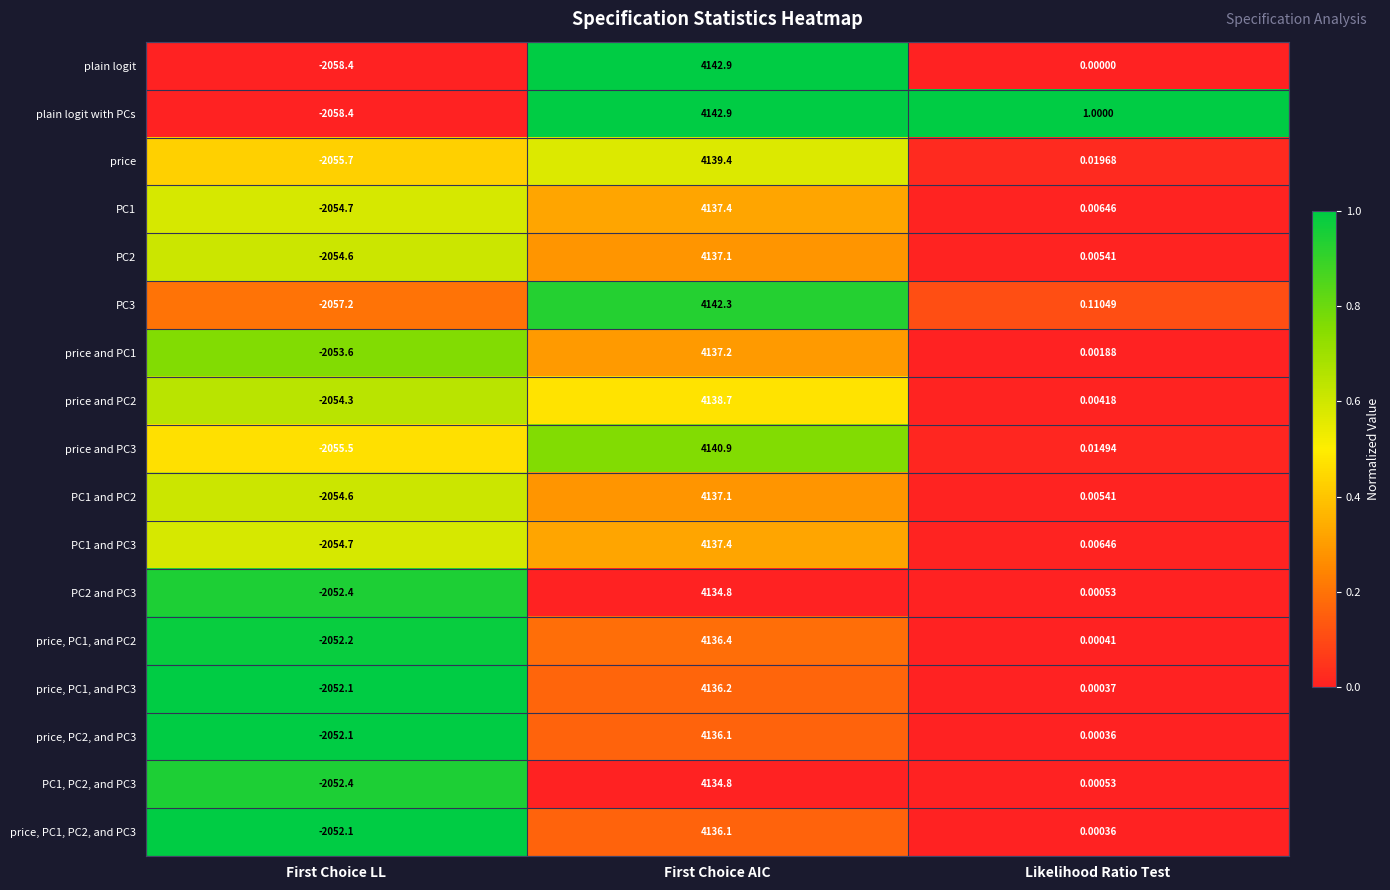

Which series changed the most between First Choice LL and Likelihood Ratio Test?

plain logit with PCs